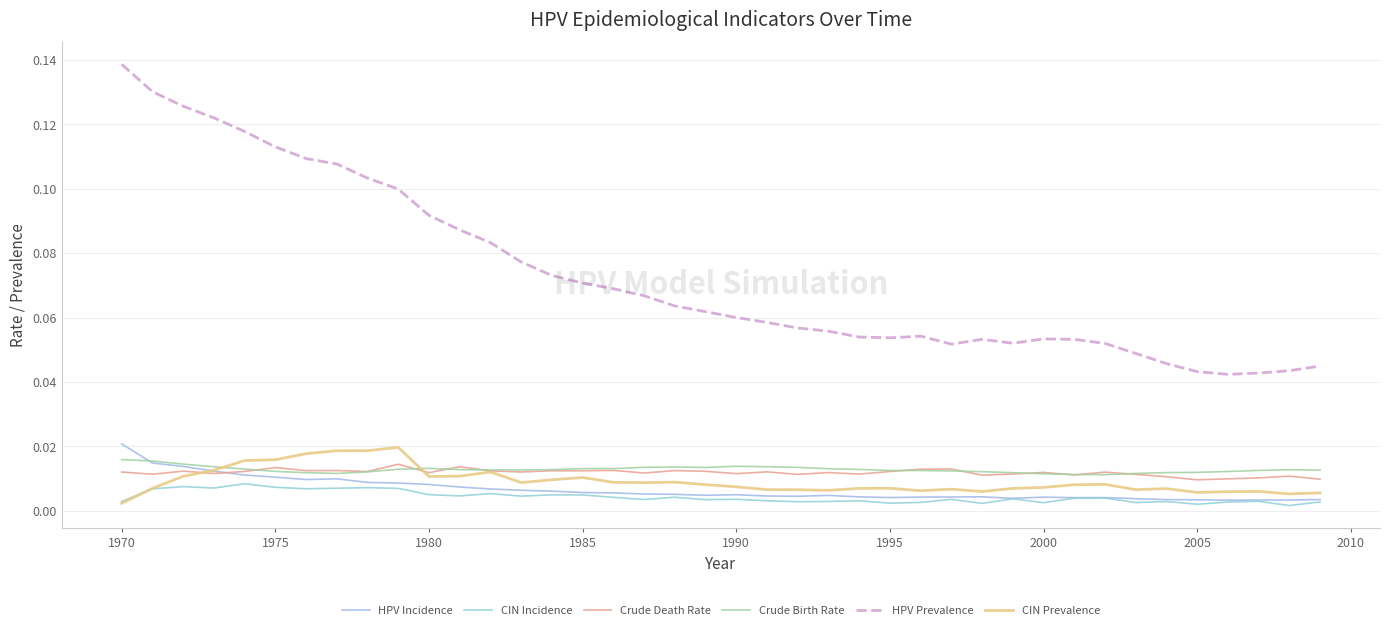

In Crude Death Rate, how many points are lower than both neighbors (excluding endpoints)?

14